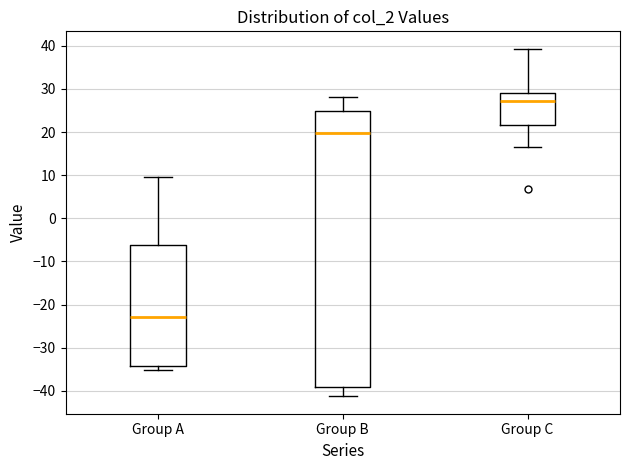

Reading left to right, transcribe this box plot: for each box, give where its median line is, the range the box spans, and where its two whiskers end, as read against the y-axis. The values are not printed on the chart, so give them approximately, as read against the axis.

Group A: median -23, box -34 to -6, whiskers -35 to 10
Group B: median 20, box -39 to 25, whiskers -41 to 28
Group C: median 27, box 22 to 29, whiskers 17 to 39